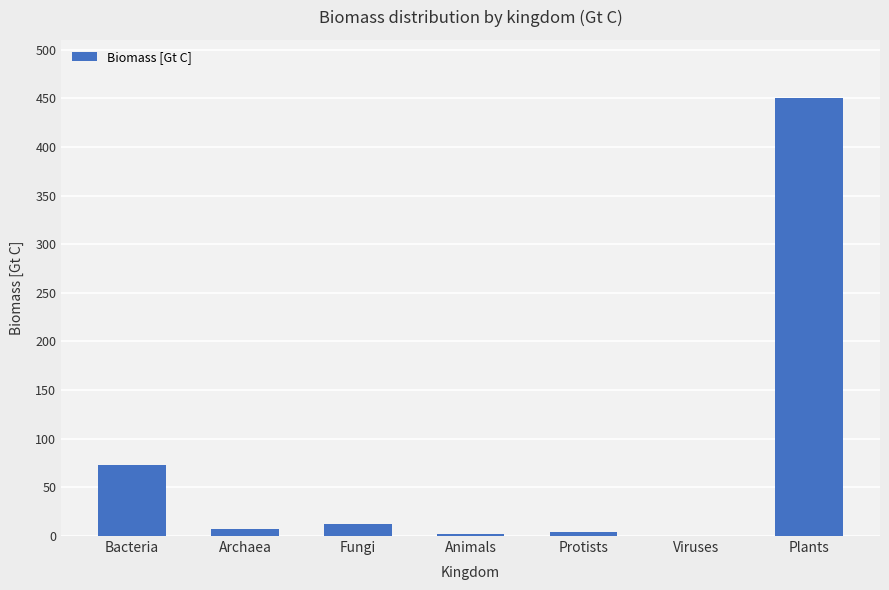

Where is the data nearest to the value 225?

Bacteria